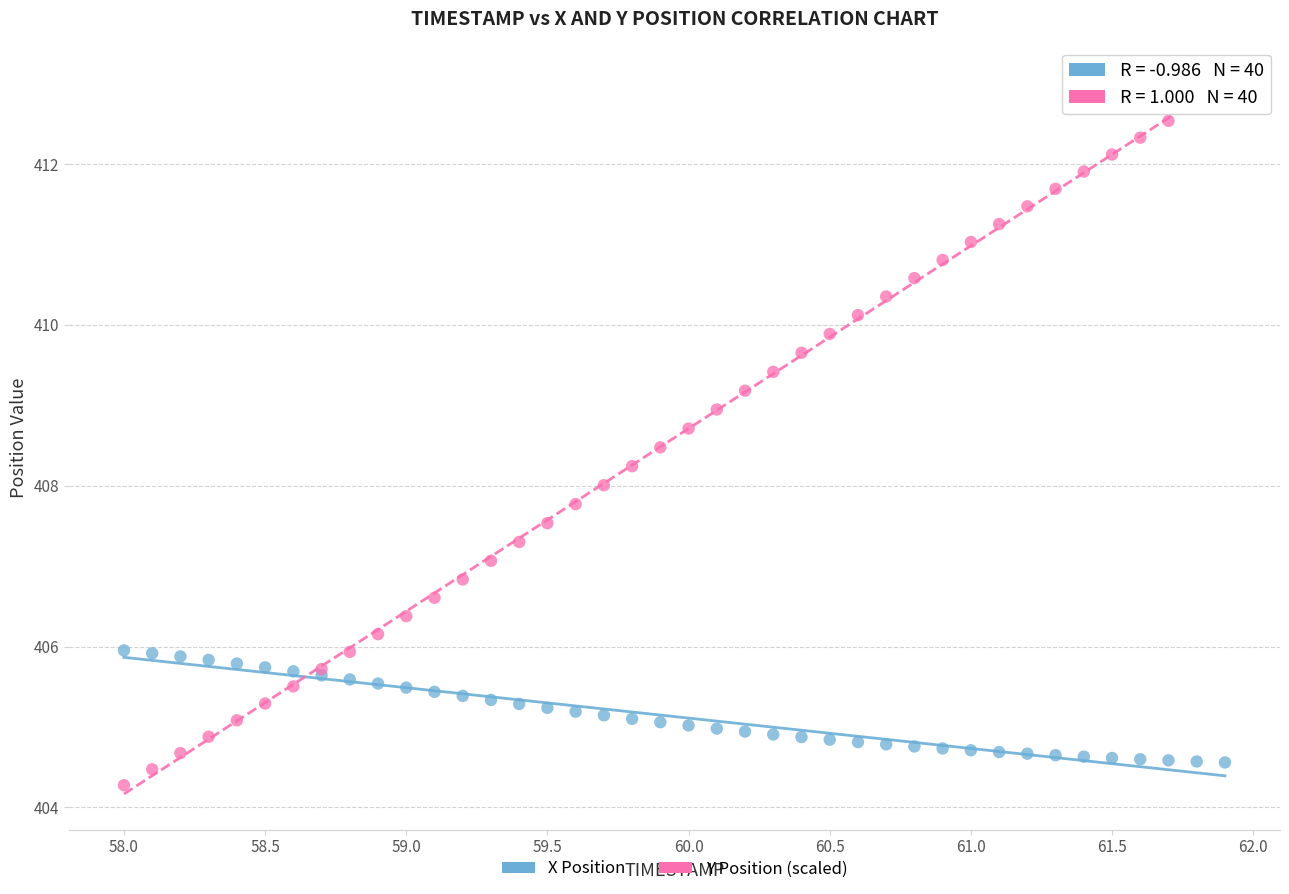

What is the X range (max minus min) for the scatter plot?

3.9